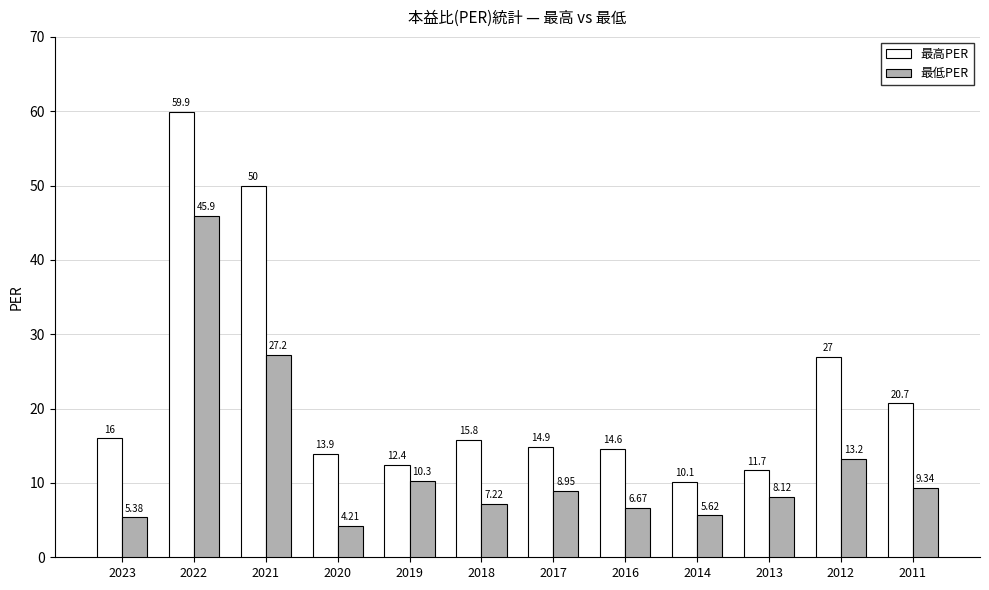

What are all the series names shown in the legend?

最高PER, 最低PER